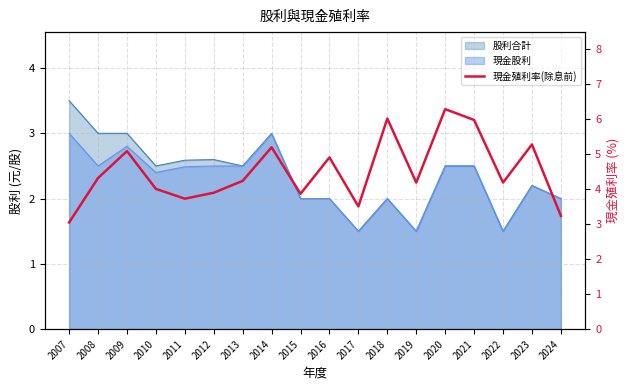

Rank the categories by value from lowest to highest.

2007, 2024, 2017, 2011, 2015, 2012, 2010, 2019, 2022, 2013, 2008, 2016, 2009, 2014, 2023, 2021, 2018, 2020